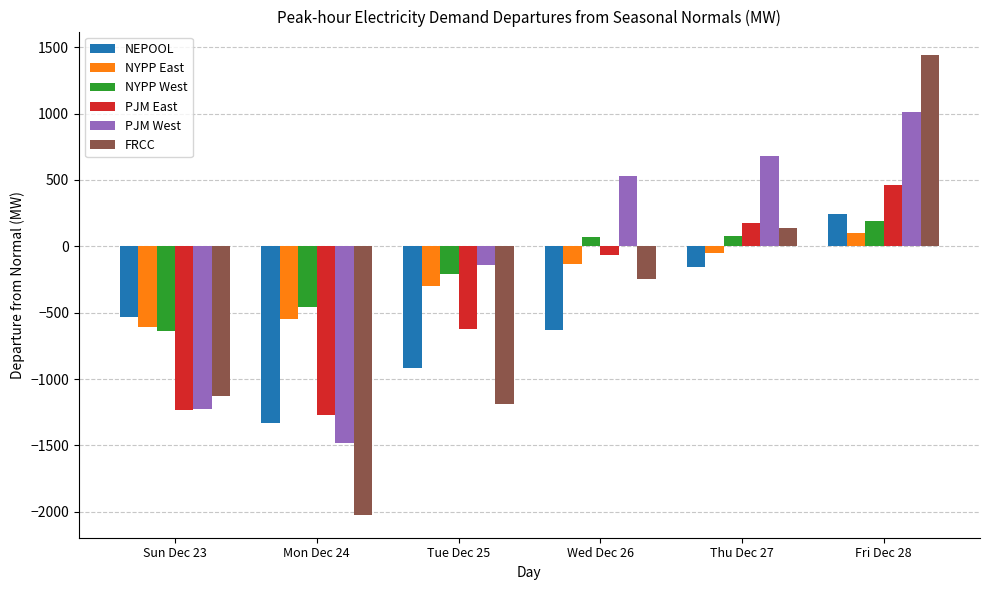

What are all the series names shown in the legend?

NEPOOL, NYPP East, NYPP West, PJM East, PJM West, FRCC